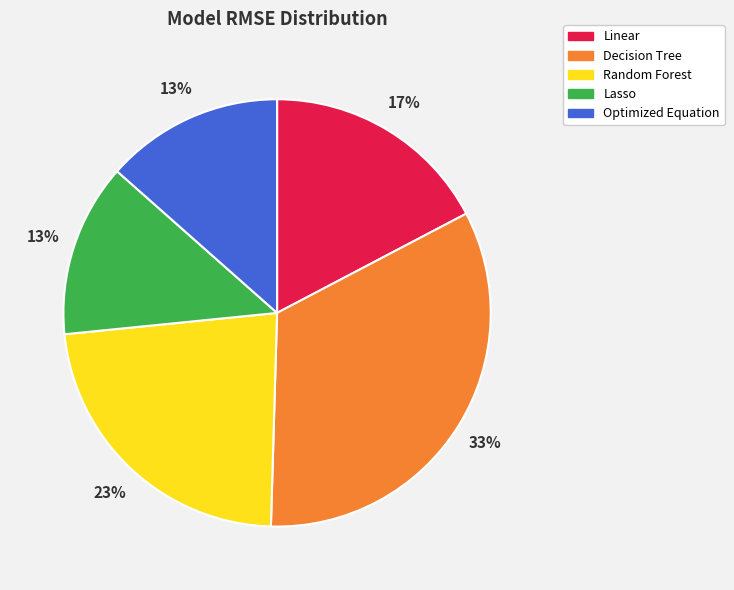

Does Linear represent more than half of the total?

No